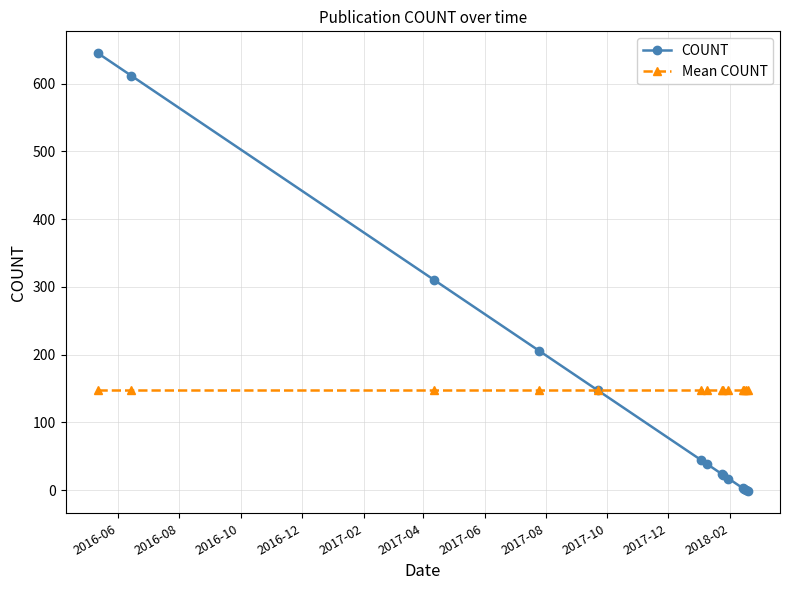

What is the maximum value shown in the chart?

645.0